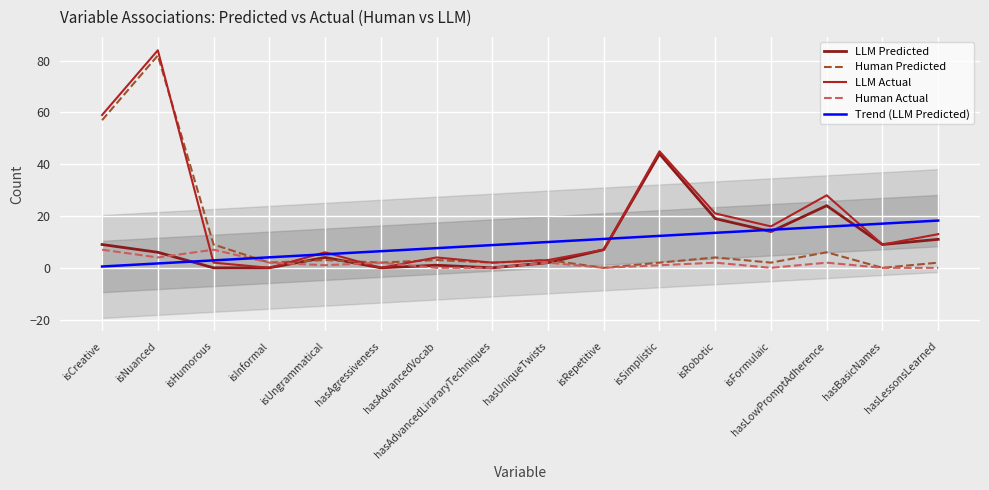

What is the maximum value for LLM Actual?

84